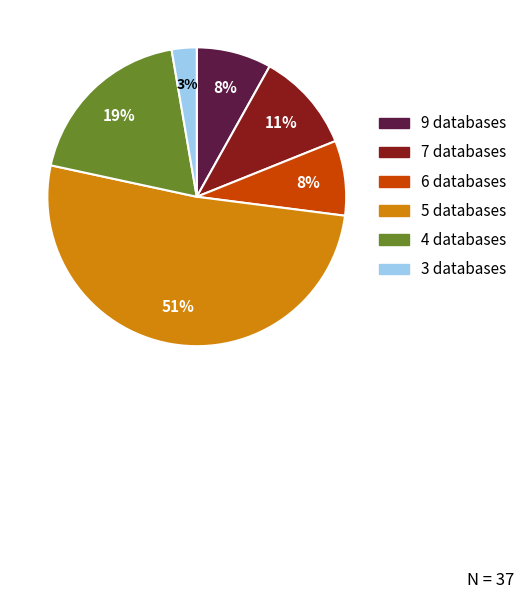

To the nearest percent, what is the average slice percentage?

17%